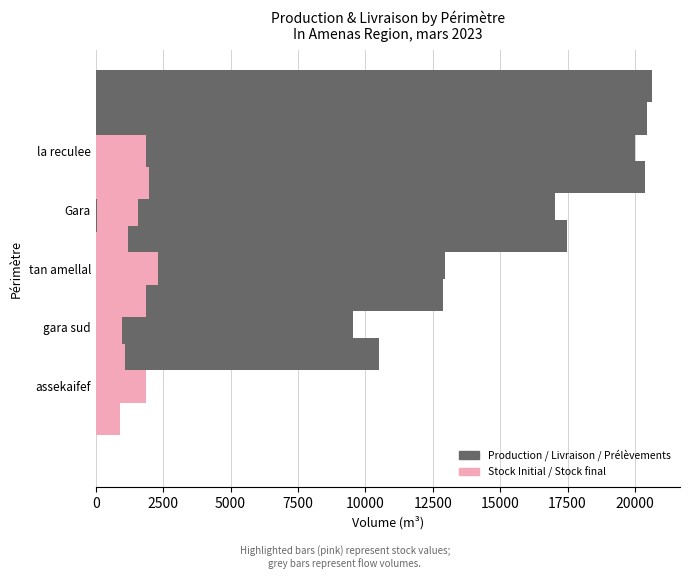

What is the value of the Stock Initial bar at the 4th from the left?

1563.7